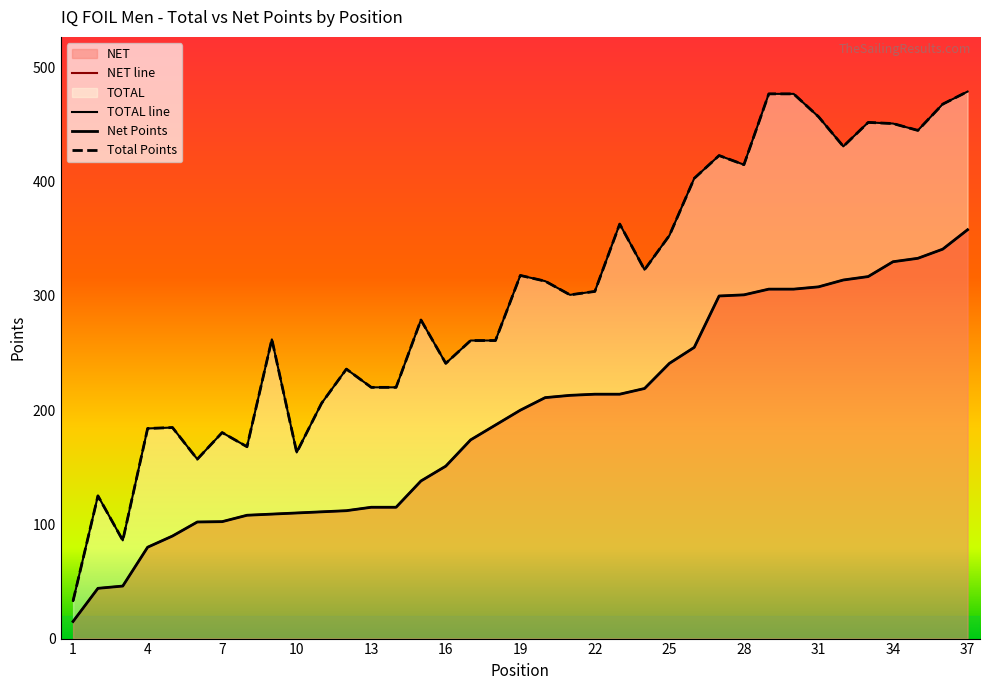

Rank the series by their maximum value, from lowest to highest.

NET, TOTAL